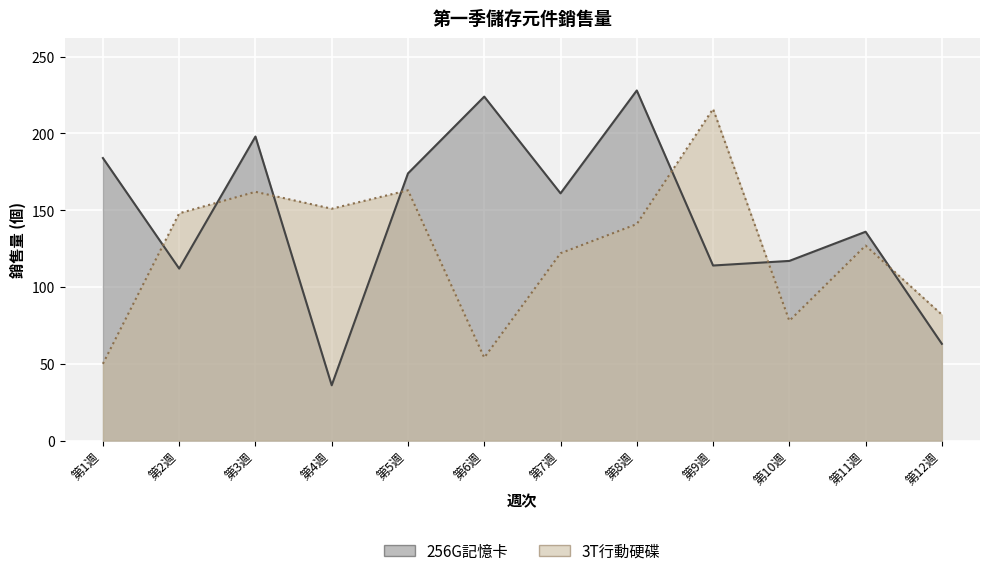

How many data points in 256G記憶卡 are less than 161?

6